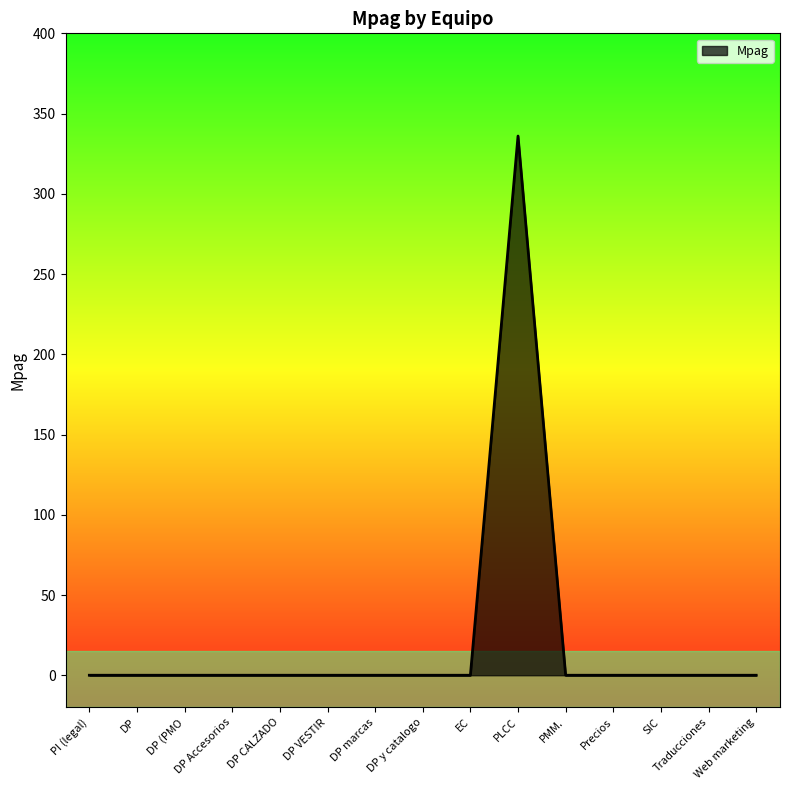

What is the difference between the maximum and minimum values?

336